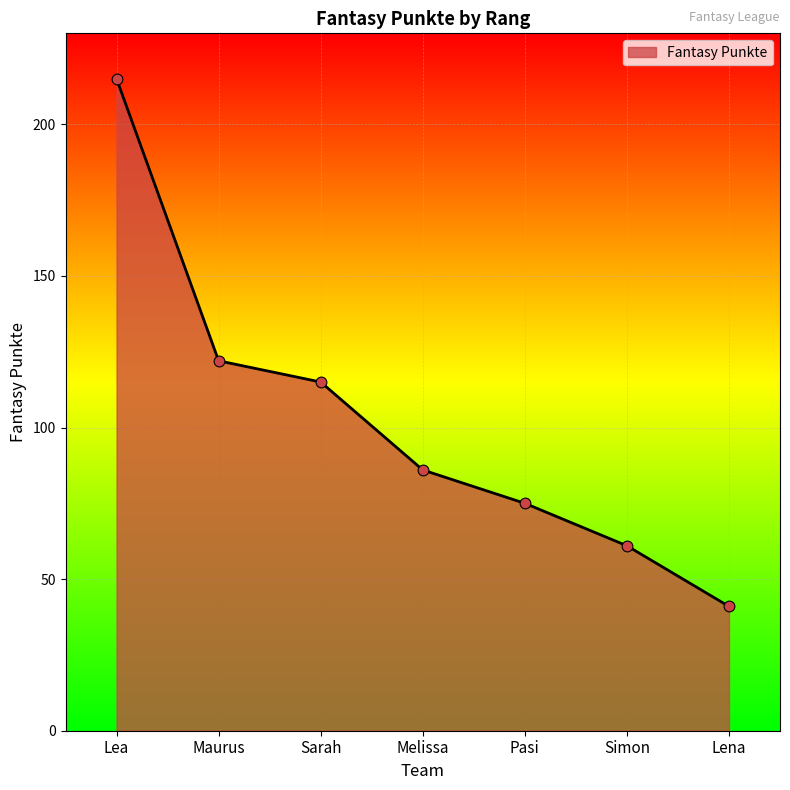

Which has a higher value, Pasi or Maurus?

Maurus